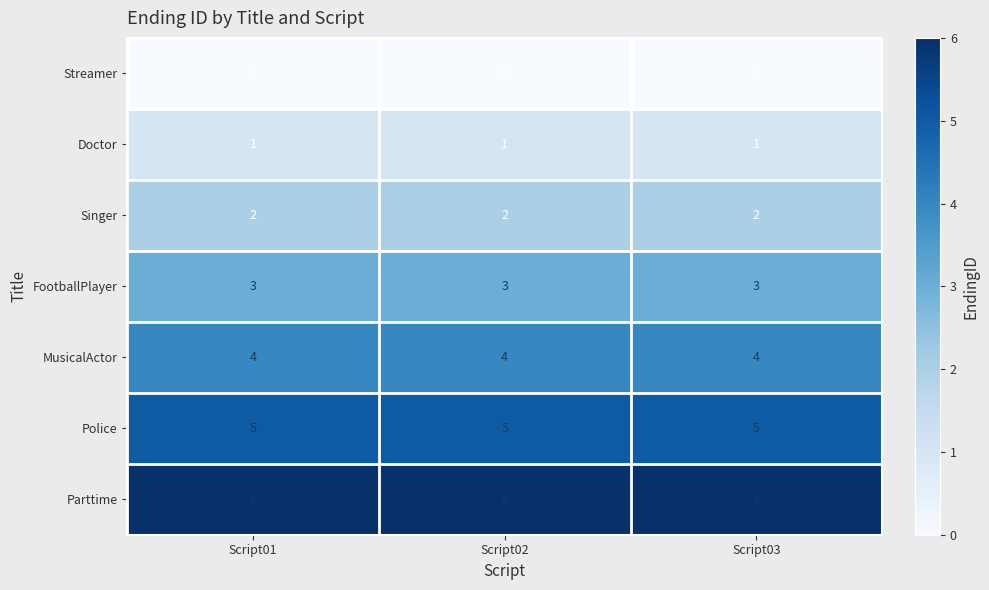

At Script02, list the series in order from largest to smallest.

Parttime, Police, MusicalActor, FootballPlayer, Singer, Doctor, Streamer